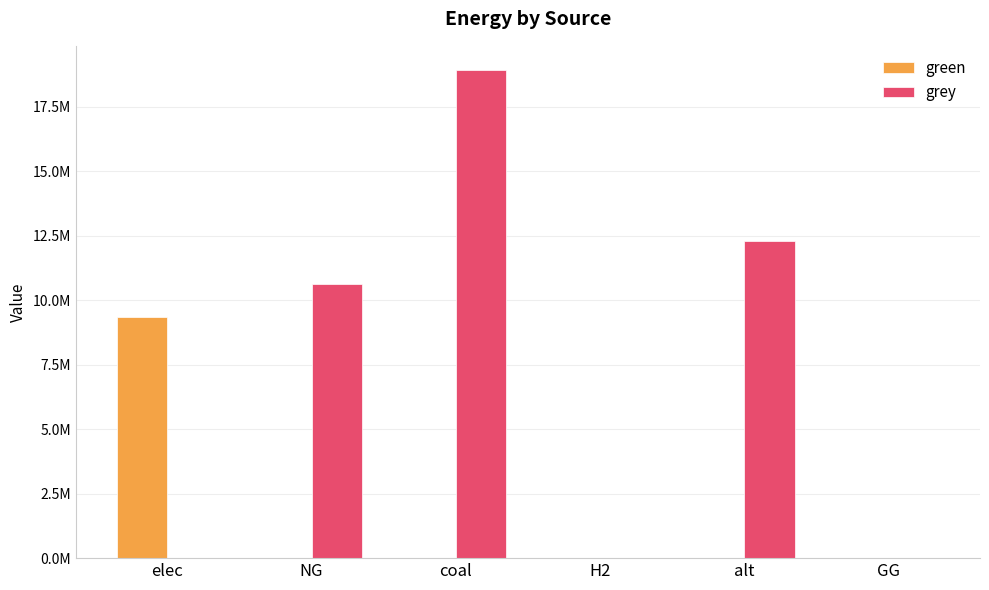

Does the chart contain stacked bars?

No